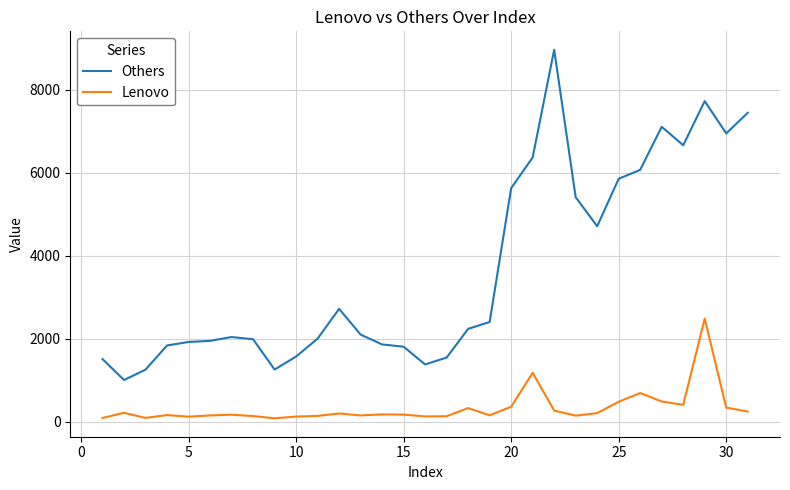

What is the maximum value for Lenovo?

2487